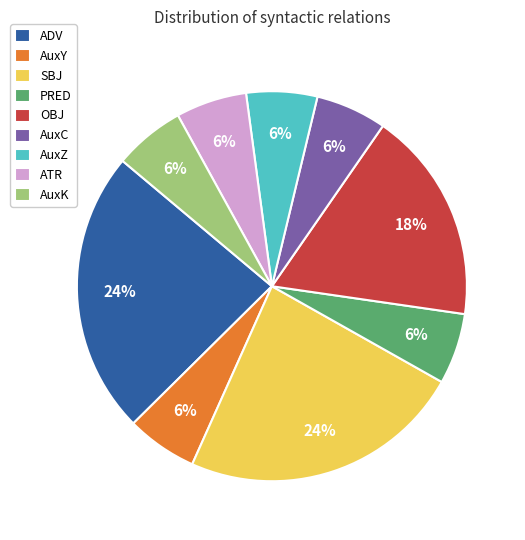

Combined, do AuxY and AuxK account for over 50%?

No